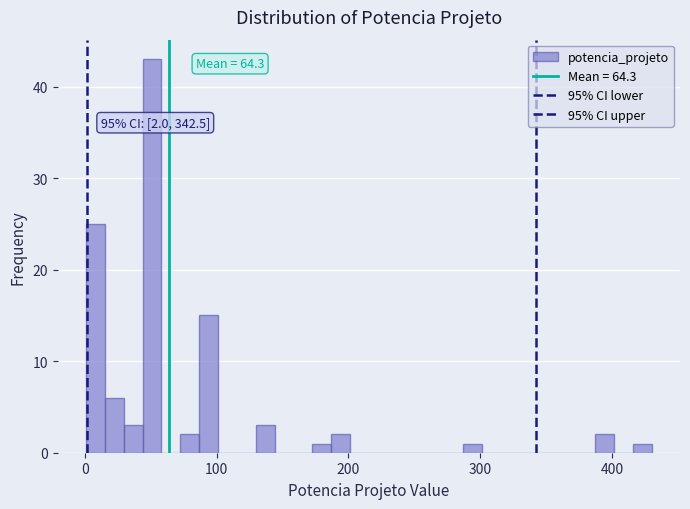

Around what value on the x-axis is the tallest bar? Give the approximate position of its centre, as read against the axis.

50